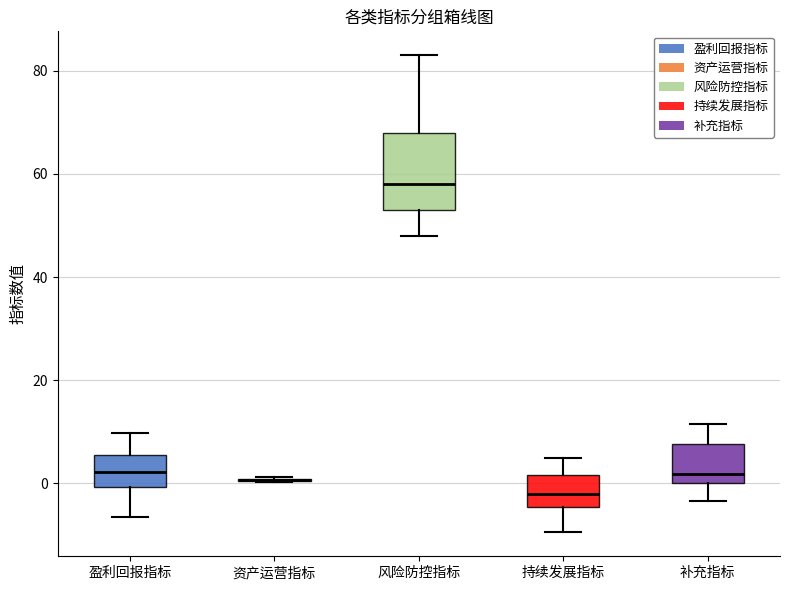

Reading left to right, read every box against the y-axis: the position of its median line, the range the box covers, and the ends of its whiskers. The values are not printed on the chart, so give them approximately, as read against the axis.

盈利回报指标: median 2, box 0 to 6, whiskers -6 to 10
资产运营指标: box collapsed to a line at 0, whiskers 0 to 2
风险防控指标: median 58, box 54 to 68, whiskers 48 to 84
持续发展指标: median -2, box -4 to 2, whiskers -10 to 6
补充指标: median 2, box 0 to 8, whiskers -4 to 12